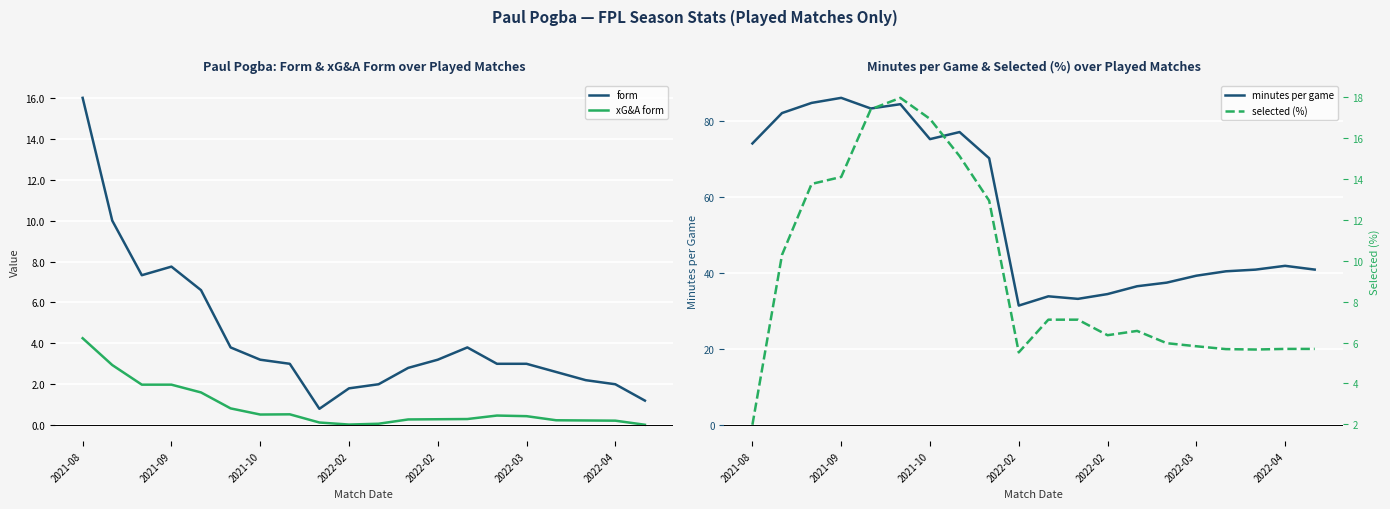

What is the value of the selected (%) point at the 2nd from the left?

10.3